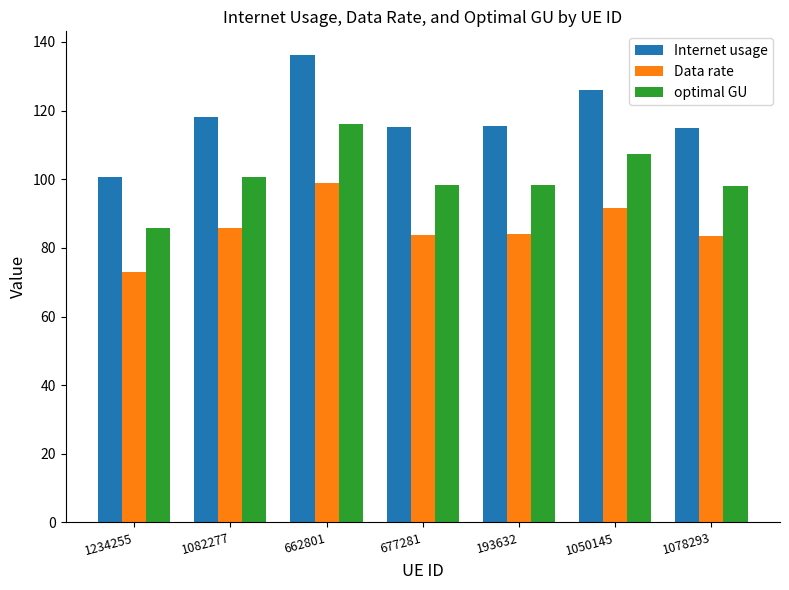

How many distinct data groups are displayed?

3